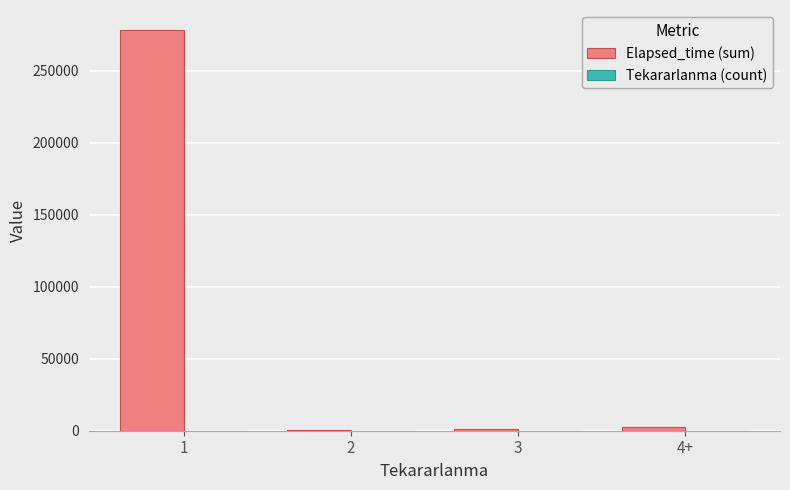

What is the sum of all Elapsed_time (sum) values?

283000